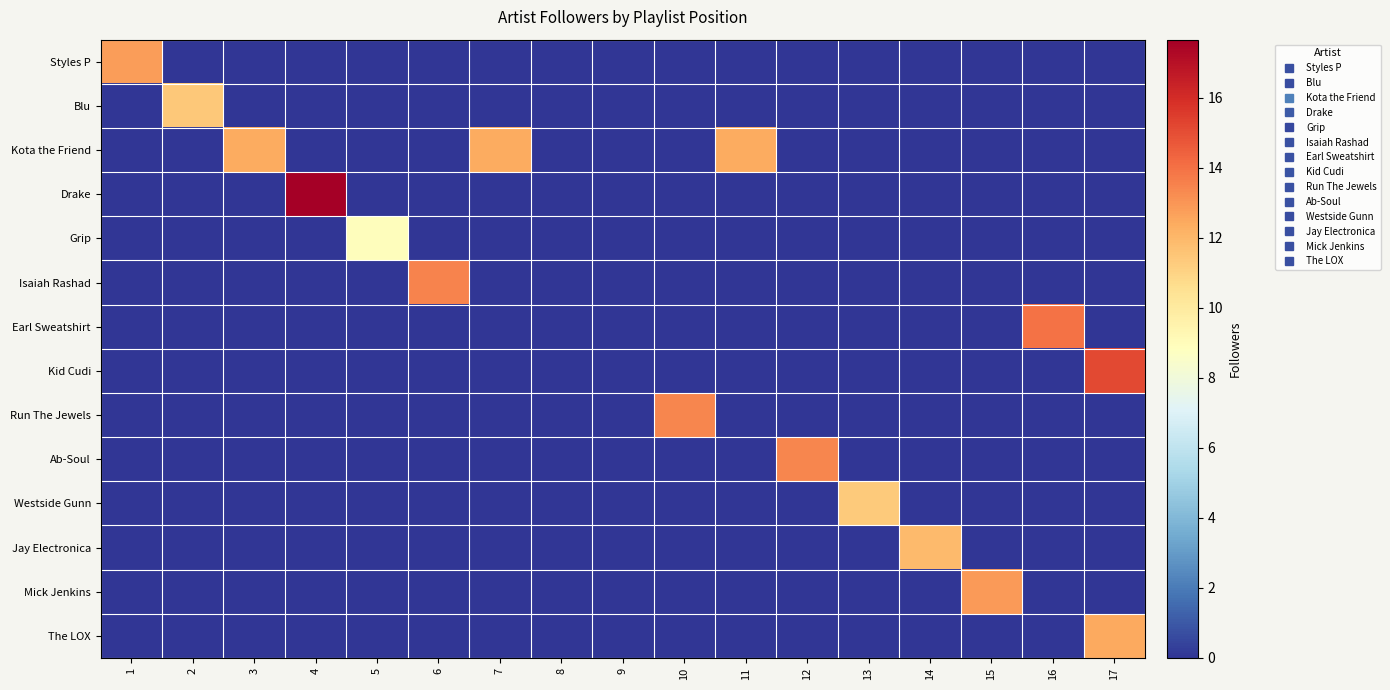

Reading right to left, list all the values displayed in this chart.

Styles P: 17=0.0	16=0.0	15=0.0	14=0.0	13=0.0	12=0.0	11=0.0	10=0.0	9=0.0	8=0.0	7=0.0	6=0.0	5=0.0	4=0.0	3=0.0	2=0.0	1=12.8
Blu: 17=0.0	16=0.0	15=0.0	14=0.0	13=0.0	12=0.0	11=0.0	10=0.0	9=0.0	8=0.0	7=0.0	6=0.0	5=0.0	4=0.0	3=0.0	2=11.4	1=0.0
Kota the Friend: 17=0.0	16=0.0	15=0.0	14=0.0	13=0.0	12=0.0	11=12.4	10=0.0	9=0.0	8=0.0	7=12.4	6=0.0	5=0.0	4=0.0	3=12.4	2=0.0	1=0.0
Drake: 17=0.0	16=0.0	15=0.0	14=0.0	13=0.0	12=0.0	11=0.0	10=0.0	9=0.0	8=0.0	7=0.0	6=0.0	5=0.0	4=17.7	3=0.0	2=0.0	1=0.0
Grip: 17=0.0	16=0.0	15=0.0	14=0.0	13=0.0	12=0.0	11=0.0	10=0.0	9=0.0	8=0.0	7=0.0	6=0.0	5=9.0	4=0.0	3=0.0	2=0.0	1=0.0
Isaiah Rashad: 17=0.0	16=0.0	15=0.0	14=0.0	13=0.0	12=0.0	11=0.0	10=0.0	9=0.0	8=0.0	7=0.0	6=13.5	5=0.0	4=0.0	3=0.0	2=0.0	1=0.0
Earl Sweatshirt: 17=0.0	16=14.0	15=0.0	14=0.0	13=0.0	12=0.0	11=0.0	10=0.0	9=0.0	8=0.0	7=0.0	6=0.0	5=0.0	4=0.0	3=0.0	2=0.0	1=0.0
Kid Cudi: 17=15.1	16=0.0	15=0.0	14=0.0	13=0.0	12=0.0	11=0.0	10=0.0	9=0.0	8=0.0	7=0.0	6=0.0	5=0.0	4=0.0	3=0.0	2=0.0	1=0.0
Run The Jewels: 17=0.0	16=0.0	15=0.0	14=0.0	13=0.0	12=0.0	11=0.0	10=13.4	9=0.0	8=0.0	7=0.0	6=0.0	5=0.0	4=0.0	3=0.0	2=0.0	1=0.0
Ab-Soul: 17=0.0	16=0.0	15=0.0	14=0.0	13=0.0	12=13.4	11=0.0	10=0.0	9=0.0	8=0.0	7=0.0	6=0.0	5=0.0	4=0.0	3=0.0	2=0.0	1=0.0
Westside Gunn: 17=0.0	16=0.0	15=0.0	14=0.0	13=11.4	12=0.0	11=0.0	10=0.0	9=0.0	8=0.0	7=0.0	6=0.0	5=0.0	4=0.0	3=0.0	2=0.0	1=0.0
Jay Electronica: 17=0.0	16=0.0	15=0.0	14=11.9	13=0.0	12=0.0	11=0.0	10=0.0	9=0.0	8=0.0	7=0.0	6=0.0	5=0.0	4=0.0	3=0.0	2=0.0	1=0.0
Mick Jenkins: 17=0.0	16=0.0	15=12.8	14=0.0	13=0.0	12=0.0	11=0.0	10=0.0	9=0.0	8=0.0	7=0.0	6=0.0	5=0.0	4=0.0	3=0.0	2=0.0	1=0.0
The LOX: 17=12.5	16=0.0	15=0.0	14=0.0	13=0.0	12=0.0	11=0.0	10=0.0	9=0.0	8=0.0	7=0.0	6=0.0	5=0.0	4=0.0	3=0.0	2=0.0	1=0.0